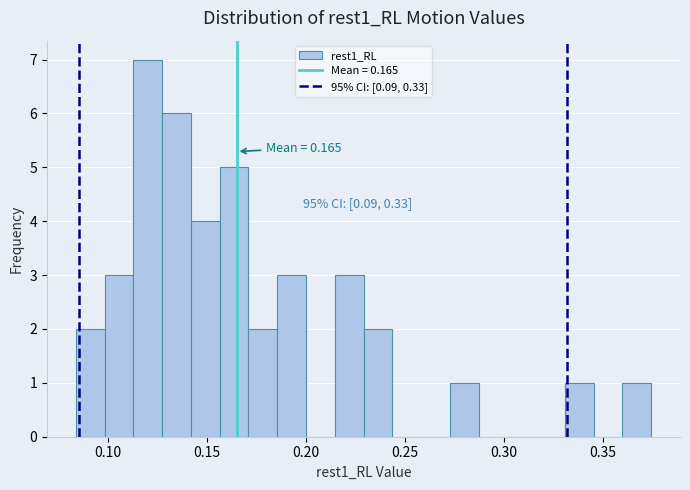

Around what value on the x-axis is the tallest bar? Give the approximate position of its centre, as read against the axis.

0.120